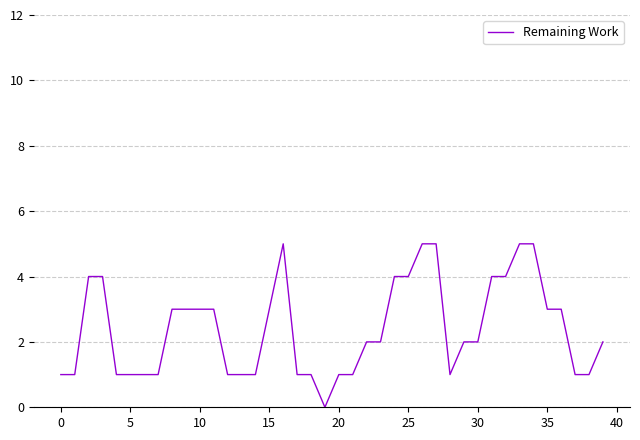

What is the difference between the maximum and minimum values?

5